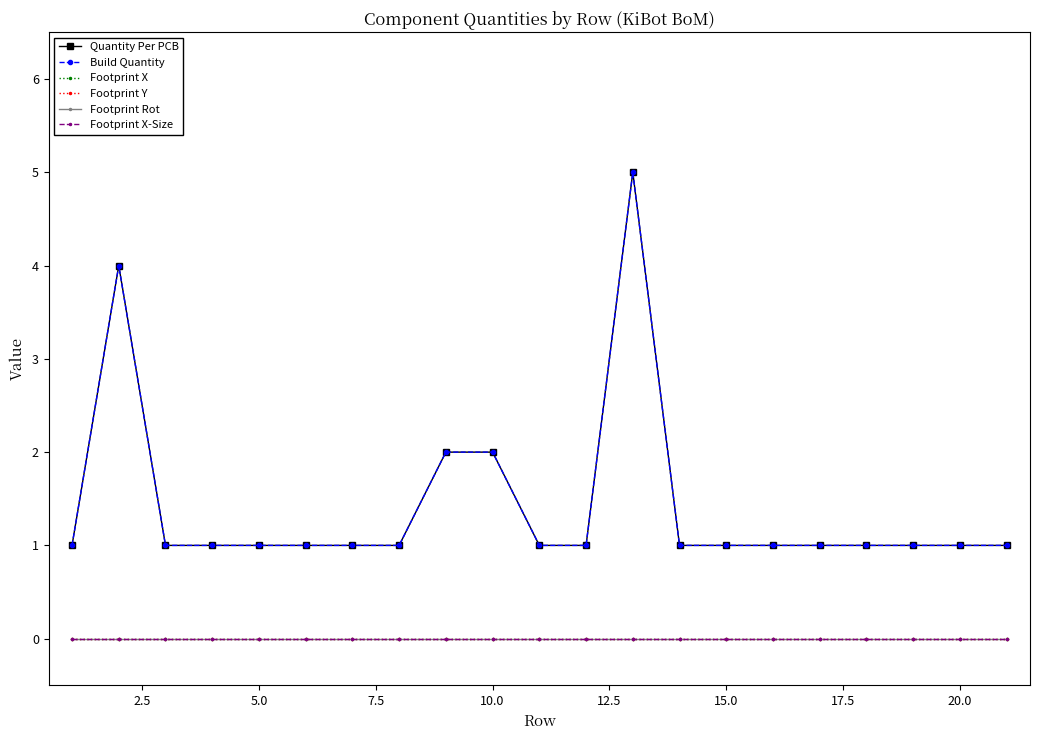

Does the chart display data point markers on the line(s)?

Yes